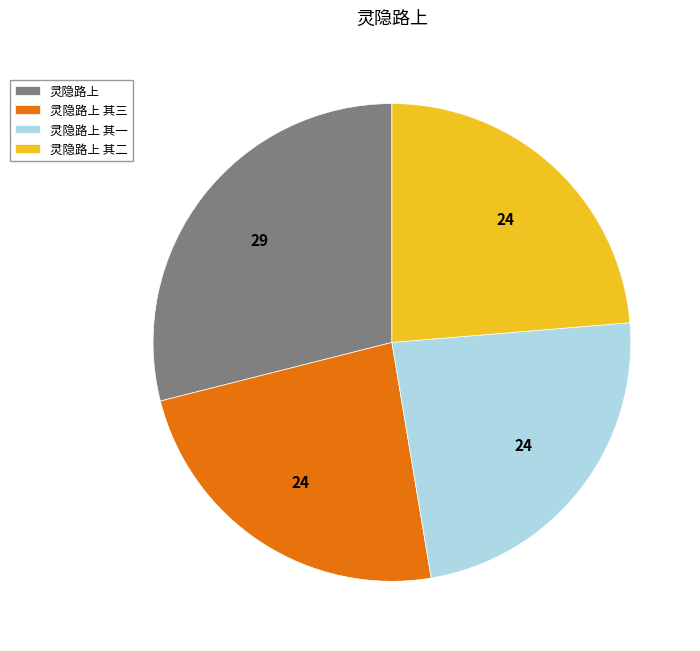

Approximately how many times larger is the value at 灵隐路上 其三 compared to 灵隐路上?

0.8